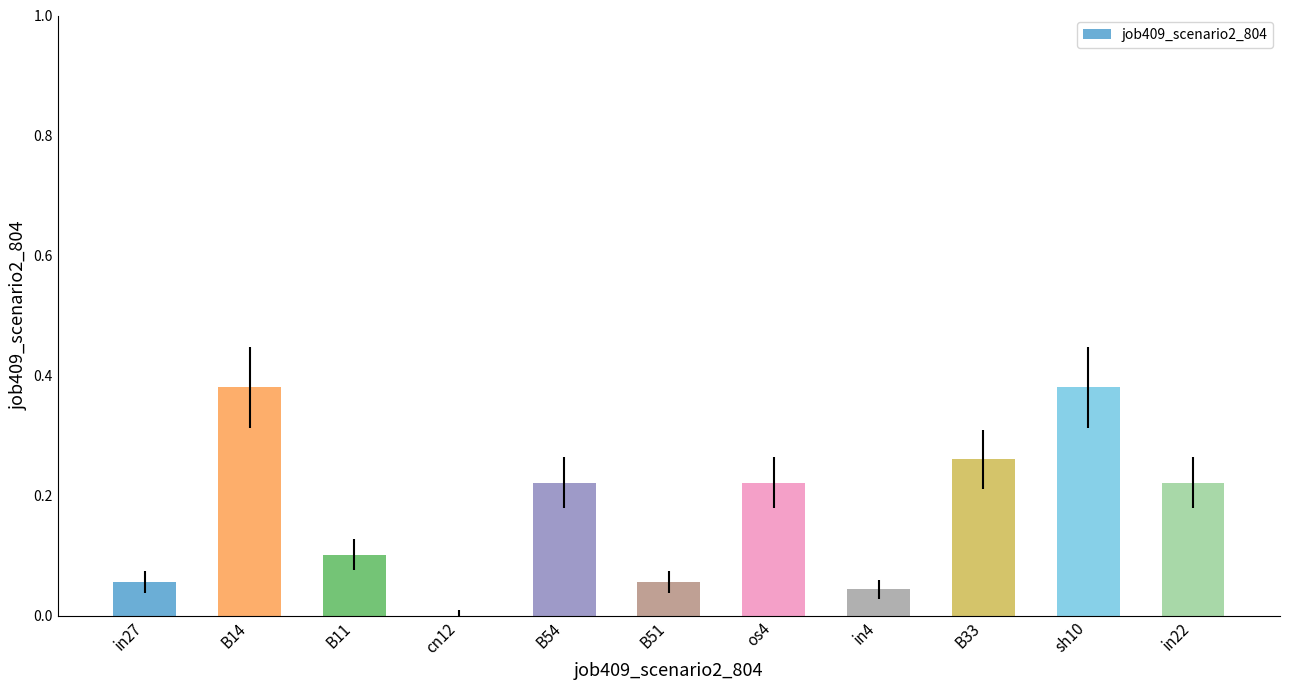

What is the sum of all values?

1.9